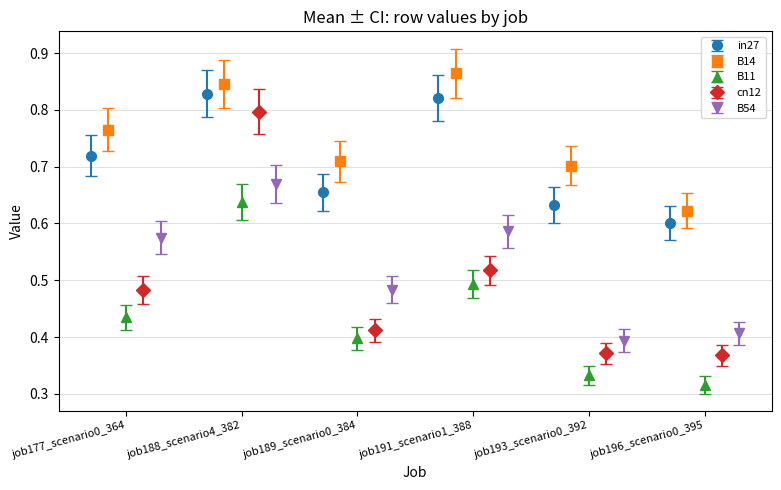

How many data points does each series have?

6